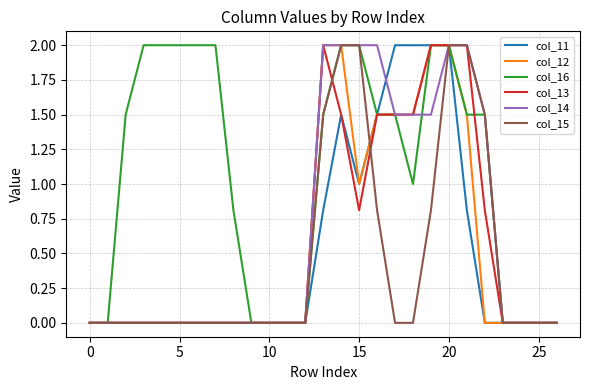

Which series has the largest total across all categories?

col_16